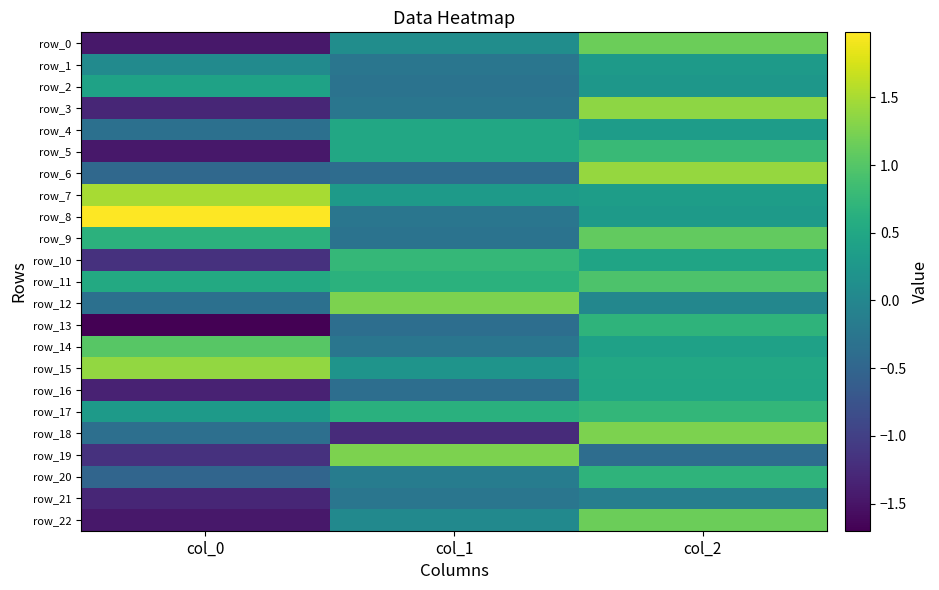

Reading right to left, what are all the values shown in this chart?

row_0: 1.2	0.1	-1.5
row_1: 0.3	-0.2	0.1
row_2: 0.2	-0.3	0.4
row_3: 1.3	-0.2	-1.3
row_4: 0.3	0.5	-0.3
row_5: 0.8	0.5	-1.5
row_6: 1.4	-0.4	-0.5
row_7: 0.3	0.3	1.5
row_8: 0.3	-0.2	2.0
row_9: 1.1	-0.3	0.7
row_10: 0.5	0.8	-1.2
row_11: 1.0	0.6	0.5
row_12: 0.0	1.2	-0.3
row_13: 0.7	-0.4	-1.7
row_14: 0.4	-0.2	1.0
row_15: 0.5	0.2	1.4
row_16: 0.5	-0.4	-1.4
row_17: 0.7	0.6	0.3
row_18: 1.2	-1.2	-0.4
row_19: -0.4	1.2	-1.2
row_20: 0.7	-0.2	-0.5
row_21: -0.1	-0.2	-1.3
row_22: 1.2	0.1	-1.5